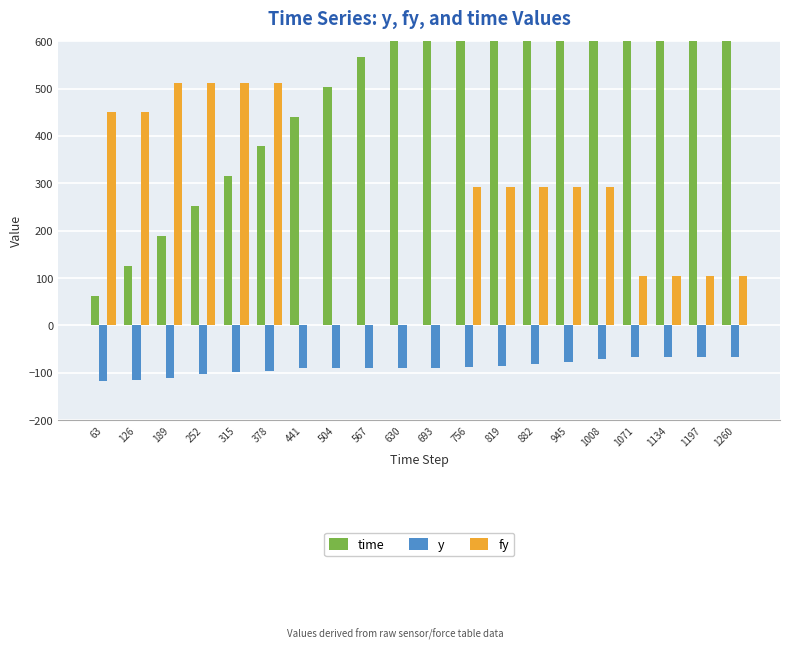

What is the difference between the maximum and minimum values in the time series?

1197